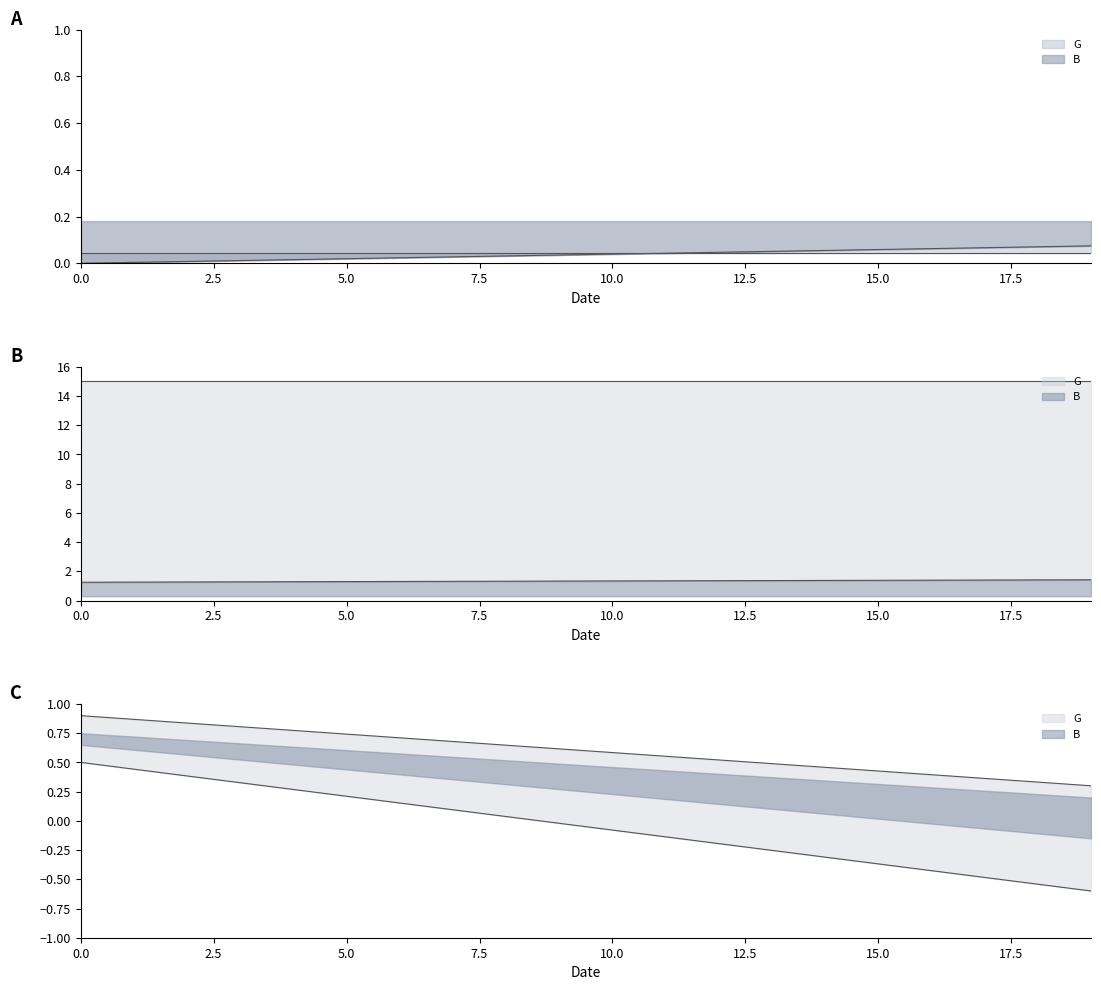

What is the value of the 18th point from the left?

0.1